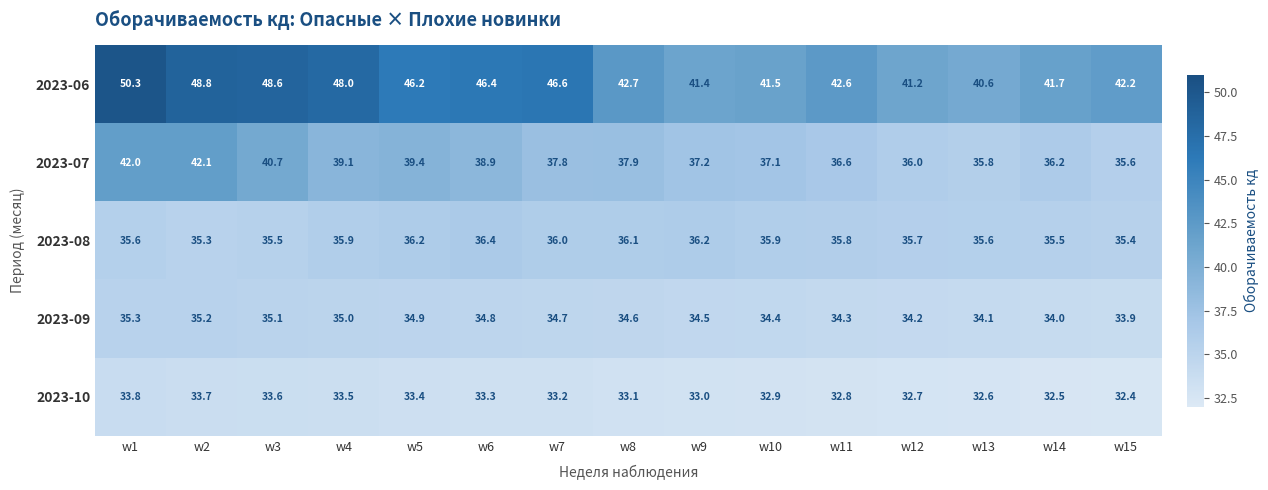

The value of 2023-10 at w9 is 12.1. True or false?

False